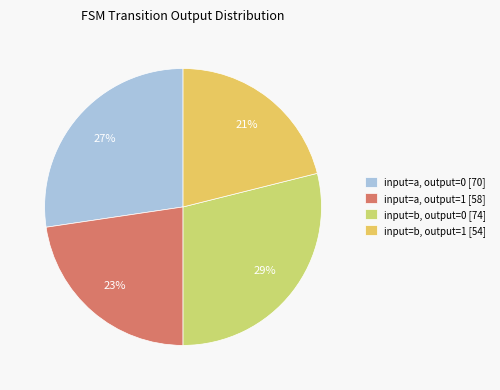

How many slices are in this pie chart?

4